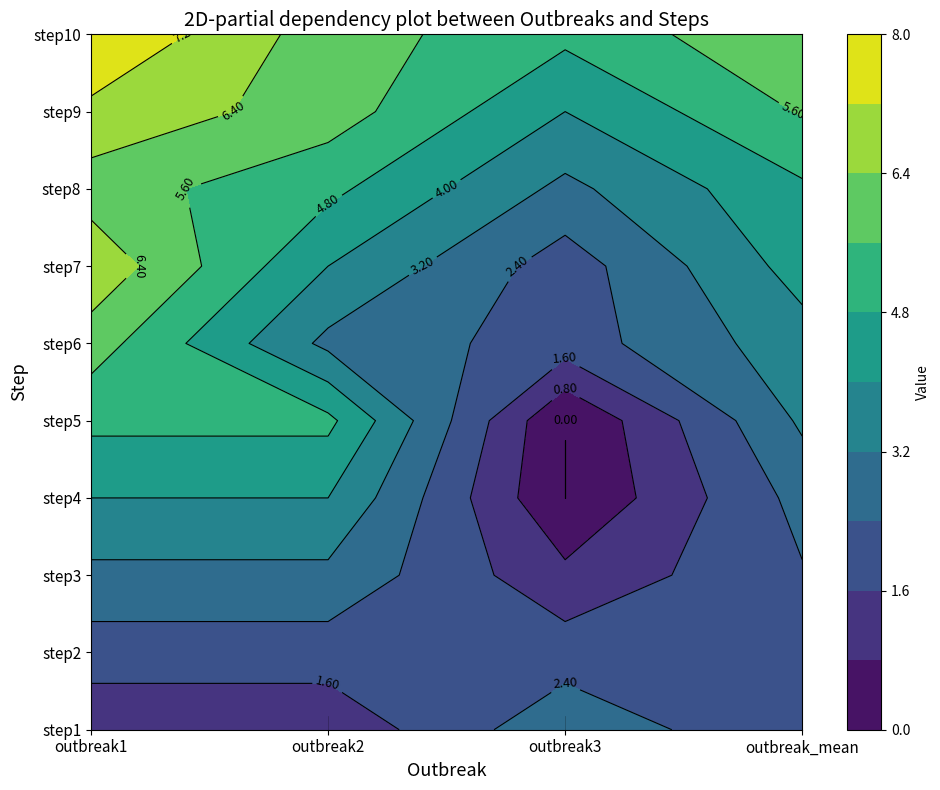

Rank the series by their maximum value, from lowest to highest.

step2, step1, step3, step4, step5, step6, step8, step7, step9, step10